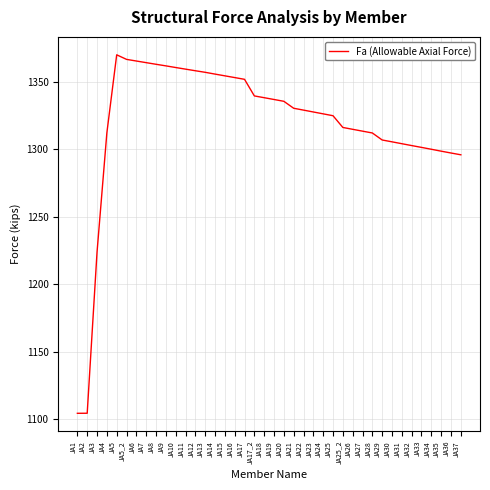

True or false: the data shows 2307.8 at JA31.

False